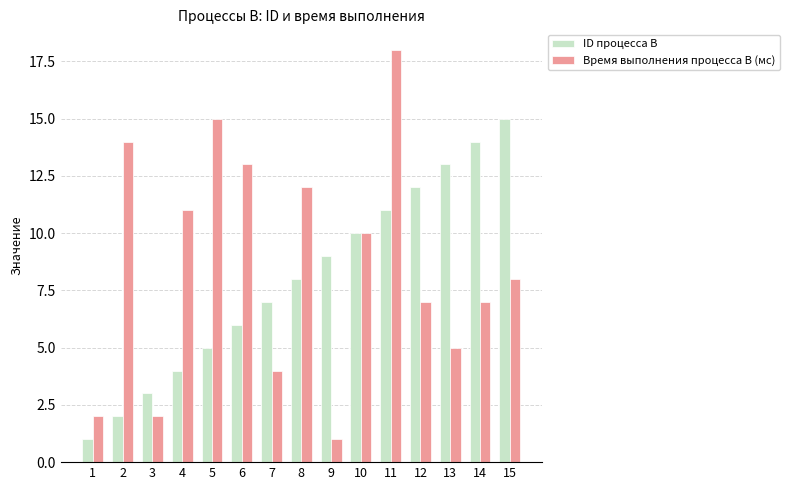

At which category does the chart reach its peak across all series?

11